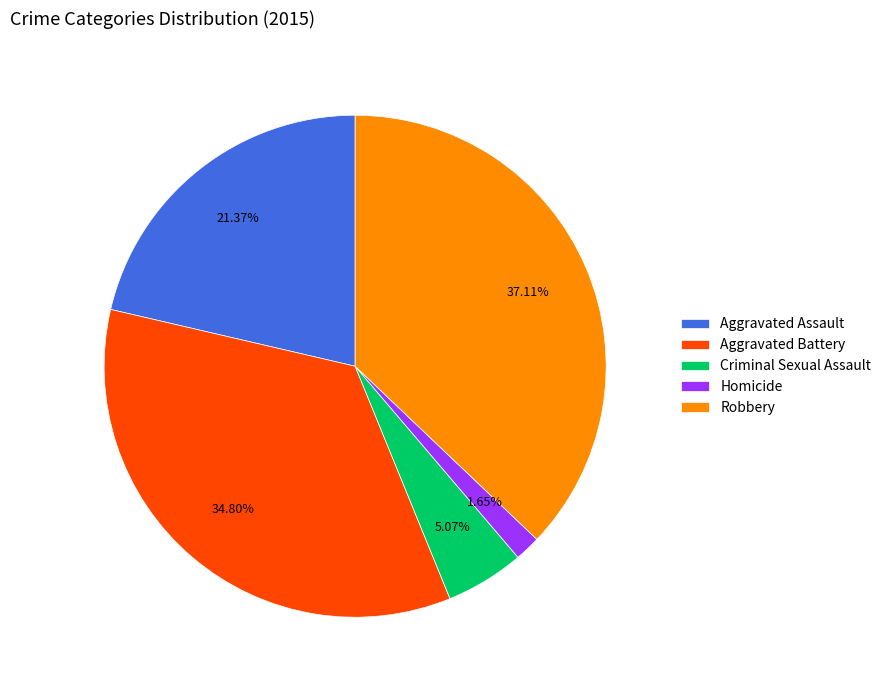

Rank the categories by value from lowest to highest.

Homicide, Criminal Sexual Assault, Aggravated Assault, Aggravated Battery, Robbery